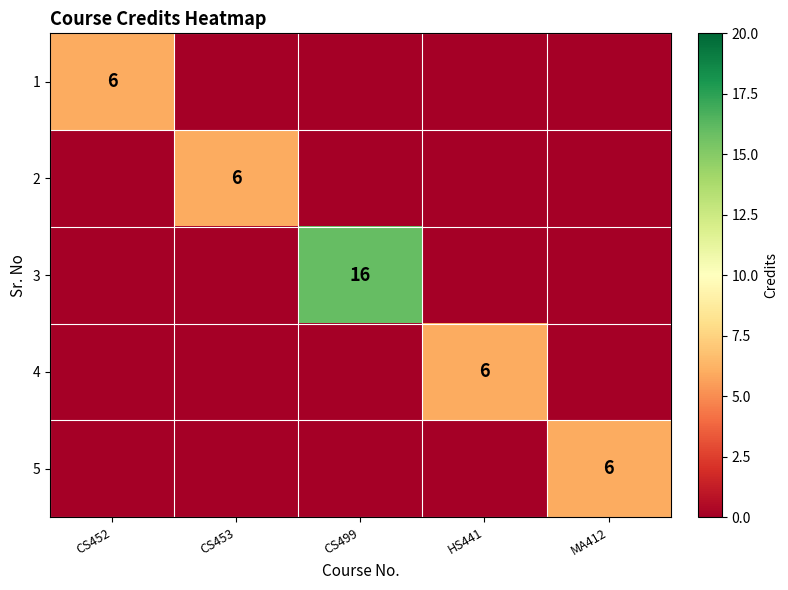

True or false: 1 has a value of 10 at CS452.

False